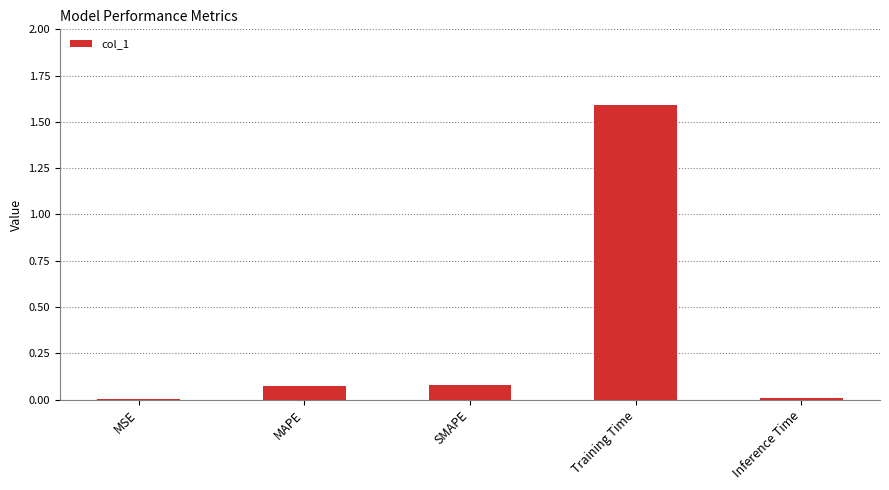

Which has a higher value, SMAPE or MSE?

SMAPE